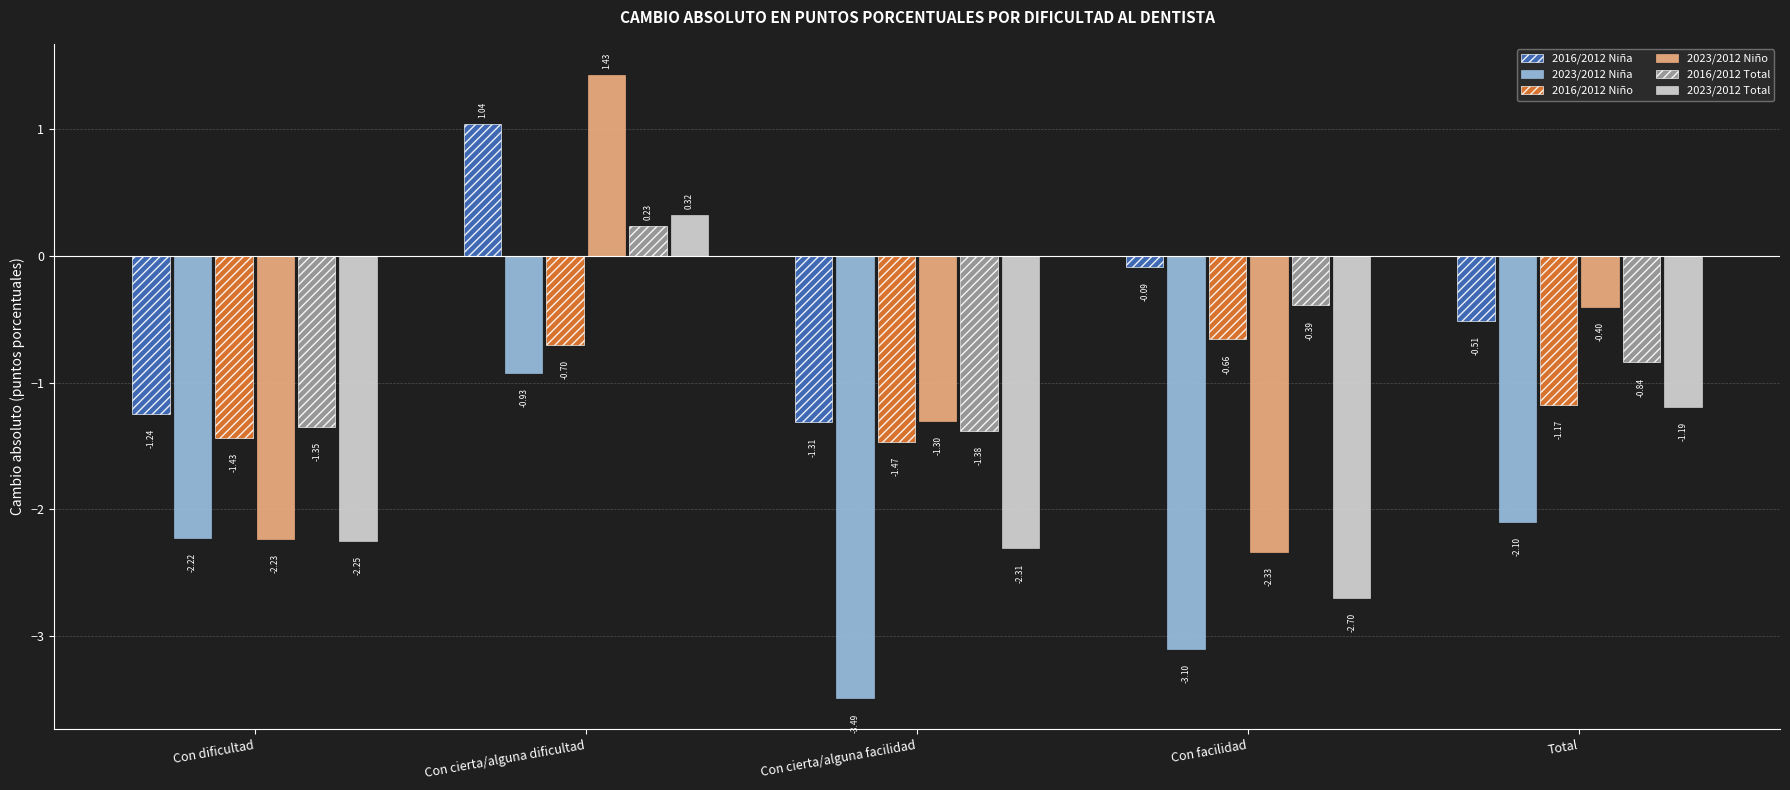

At how many categories does at least one series exceed 0?

1